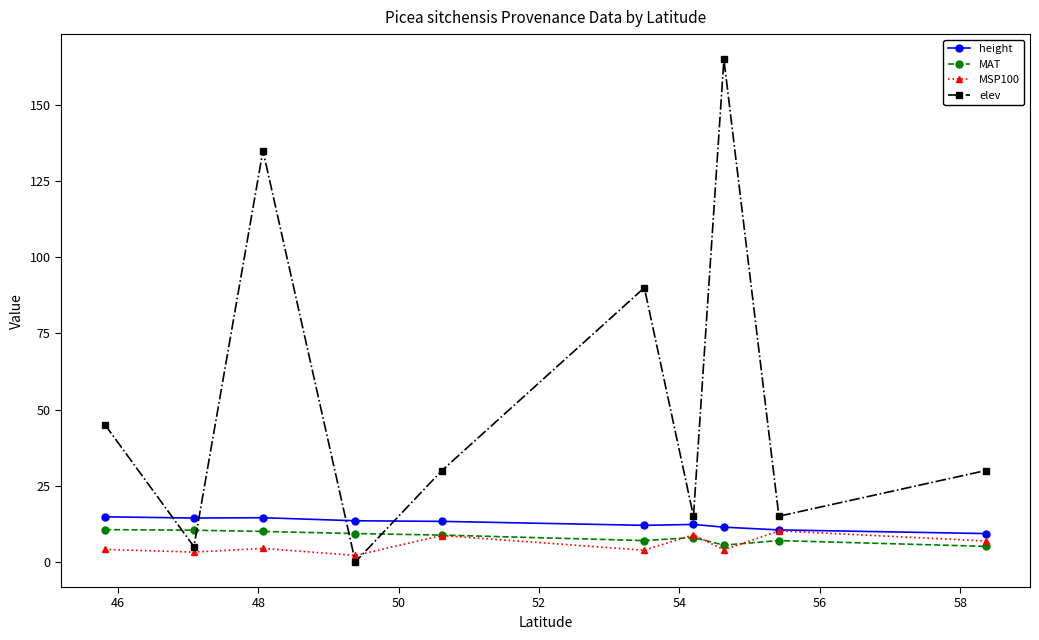

What is the value of the MAT point at the 8th from the left?

5.5